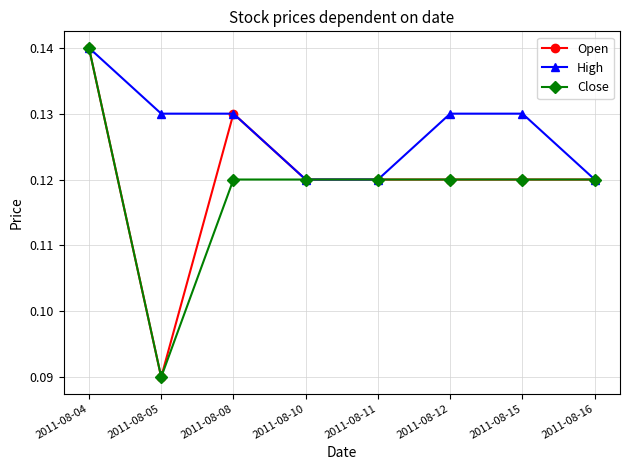

Which category has the highest value across all series?

2011-08-04